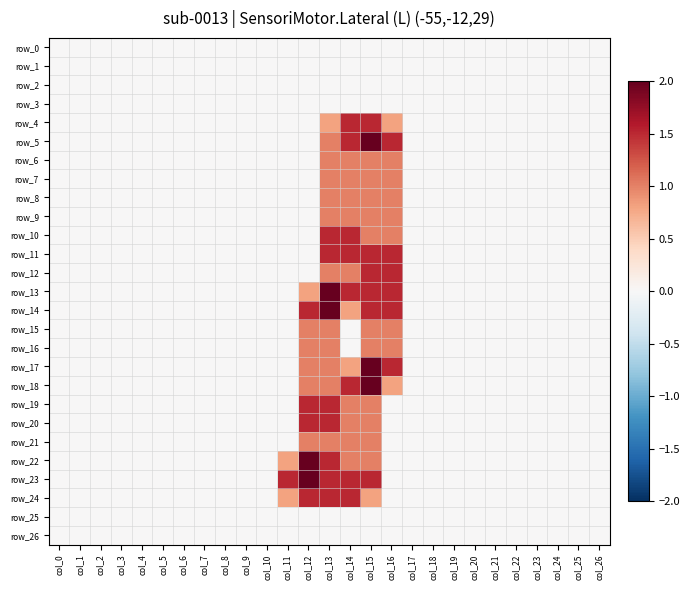

Reading left to right, what are all the values shown in this chart?

row_0: 0.0	0.0	0.0	0.0	0.0	0.0	0.0	0.0	0.0	0.0	0.0	0.0	0.0	0.0	0.0	0.0	0.0	0.0	0.0	0.0	0.0	0.0	0.0	0.0	0.0	0.0	0.0
row_1: 0.0	0.0	0.0	0.0	0.0	0.0	0.0	0.0	0.0	0.0	0.0	0.0	0.0	0.0	0.0	0.0	0.0	0.0	0.0	0.0	0.0	0.0	0.0	0.0	0.0	0.0	0.0
row_2: 0.0	0.0	0.0	0.0	0.0	0.0	0.0	0.0	0.0	0.0	0.0	0.0	0.0	0.0	0.0	0.0	0.0	0.0	0.0	0.0	0.0	0.0	0.0	0.0	0.0	0.0	0.0
row_3: 0.0	0.0	0.0	0.0	0.0	0.0	0.0	0.0	0.0	0.0	0.0	0.0	0.0	0.0	0.0	0.0	0.0	0.0	0.0	0.0	0.0	0.0	0.0	0.0	0.0	0.0	0.0
row_4: 0.0	0.0	0.0	0.0	0.0	0.0	0.0	0.0	0.0	0.0	0.0	0.0	0.0	0.8	1.5	1.5	0.8	0.0	0.0	0.0	0.0	0.0	0.0	0.0	0.0	0.0	0.0
row_5: 0.0	0.0	0.0	0.0	0.0	0.0	0.0	0.0	0.0	0.0	0.0	0.0	0.0	1.0	1.5	2.0	1.5	0.0	0.0	0.0	0.0	0.0	0.0	0.0	0.0	0.0	0.0
row_6: 0.0	0.0	0.0	0.0	0.0	0.0	0.0	0.0	0.0	0.0	0.0	0.0	0.0	1.0	1.0	1.0	1.0	0.0	0.0	0.0	0.0	0.0	0.0	0.0	0.0	0.0	0.0
row_7: 0.0	0.0	0.0	0.0	0.0	0.0	0.0	0.0	0.0	0.0	0.0	0.0	0.0	1.0	1.0	1.0	1.0	0.0	0.0	0.0	0.0	0.0	0.0	0.0	0.0	0.0	0.0
row_8: 0.0	0.0	0.0	0.0	0.0	0.0	0.0	0.0	0.0	0.0	0.0	0.0	0.0	1.0	1.0	1.0	1.0	0.0	0.0	0.0	0.0	0.0	0.0	0.0	0.0	0.0	0.0
row_9: 0.0	0.0	0.0	0.0	0.0	0.0	0.0	0.0	0.0	0.0	0.0	0.0	0.0	1.0	1.0	1.0	1.0	0.0	0.0	0.0	0.0	0.0	0.0	0.0	0.0	0.0	0.0
row_10: 0.0	0.0	0.0	0.0	0.0	0.0	0.0	0.0	0.0	0.0	0.0	0.0	0.0	1.5	1.5	1.0	1.0	0.0	0.0	0.0	0.0	0.0	0.0	0.0	0.0	0.0	0.0
row_11: 0.0	0.0	0.0	0.0	0.0	0.0	0.0	0.0	0.0	0.0	0.0	0.0	0.0	1.5	1.5	1.5	1.5	0.0	0.0	0.0	0.0	0.0	0.0	0.0	0.0	0.0	0.0
row_12: 0.0	0.0	0.0	0.0	0.0	0.0	0.0	0.0	0.0	0.0	0.0	0.0	0.0	1.0	1.0	1.5	1.5	0.0	0.0	0.0	0.0	0.0	0.0	0.0	0.0	0.0	0.0
row_13: 0.0	0.0	0.0	0.0	0.0	0.0	0.0	0.0	0.0	0.0	0.0	0.0	0.8	2.0	1.5	1.5	1.5	0.0	0.0	0.0	0.0	0.0	0.0	0.0	0.0	0.0	0.0
row_14: 0.0	0.0	0.0	0.0	0.0	0.0	0.0	0.0	0.0	0.0	0.0	0.0	1.5	2.0	0.8	1.5	1.5	0.0	0.0	0.0	0.0	0.0	0.0	0.0	0.0	0.0	0.0
row_15: 0.0	0.0	0.0	0.0	0.0	0.0	0.0	0.0	0.0	0.0	0.0	0.0	1.0	1.0	0.0	1.0	1.0	0.0	0.0	0.0	0.0	0.0	0.0	0.0	0.0	0.0	0.0
row_16: 0.0	0.0	0.0	0.0	0.0	0.0	0.0	0.0	0.0	0.0	0.0	0.0	1.0	1.0	0.0	1.0	1.0	0.0	0.0	0.0	0.0	0.0	0.0	0.0	0.0	0.0	0.0
row_17: 0.0	0.0	0.0	0.0	0.0	0.0	0.0	0.0	0.0	0.0	0.0	0.0	1.0	1.0	0.8	2.0	1.5	0.0	0.0	0.0	0.0	0.0	0.0	0.0	0.0	0.0	0.0
row_18: 0.0	0.0	0.0	0.0	0.0	0.0	0.0	0.0	0.0	0.0	0.0	0.0	1.0	1.0	1.5	2.0	0.8	0.0	0.0	0.0	0.0	0.0	0.0	0.0	0.0	0.0	0.0
row_19: 0.0	0.0	0.0	0.0	0.0	0.0	0.0	0.0	0.0	0.0	0.0	0.0	1.5	1.5	1.0	1.0	0.0	0.0	0.0	0.0	0.0	0.0	0.0	0.0	0.0	0.0	0.0
row_20: 0.0	0.0	0.0	0.0	0.0	0.0	0.0	0.0	0.0	0.0	0.0	0.0	1.5	1.5	1.0	1.0	0.0	0.0	0.0	0.0	0.0	0.0	0.0	0.0	0.0	0.0	0.0
row_21: 0.0	0.0	0.0	0.0	0.0	0.0	0.0	0.0	0.0	0.0	0.0	0.0	1.0	1.0	1.0	1.0	0.0	0.0	0.0	0.0	0.0	0.0	0.0	0.0	0.0	0.0	0.0
row_22: 0.0	0.0	0.0	0.0	0.0	0.0	0.0	0.0	0.0	0.0	0.0	0.8	2.0	1.5	1.0	1.0	0.0	0.0	0.0	0.0	0.0	0.0	0.0	0.0	0.0	0.0	0.0
row_23: 0.0	0.0	0.0	0.0	0.0	0.0	0.0	0.0	0.0	0.0	0.0	1.5	2.0	1.5	1.5	1.5	0.0	0.0	0.0	0.0	0.0	0.0	0.0	0.0	0.0	0.0	0.0
row_24: 0.0	0.0	0.0	0.0	0.0	0.0	0.0	0.0	0.0	0.0	0.0	0.8	1.5	1.5	1.5	0.8	0.0	0.0	0.0	0.0	0.0	0.0	0.0	0.0	0.0	0.0	0.0
row_25: 0.0	0.0	0.0	0.0	0.0	0.0	0.0	0.0	0.0	0.0	0.0	0.0	0.0	0.0	0.0	0.0	0.0	0.0	0.0	0.0	0.0	0.0	0.0	0.0	0.0	0.0	0.0
row_26: 0.0	0.0	0.0	0.0	0.0	0.0	0.0	0.0	0.0	0.0	0.0	0.0	0.0	0.0	0.0	0.0	0.0	0.0	0.0	0.0	0.0	0.0	0.0	0.0	0.0	0.0	0.0